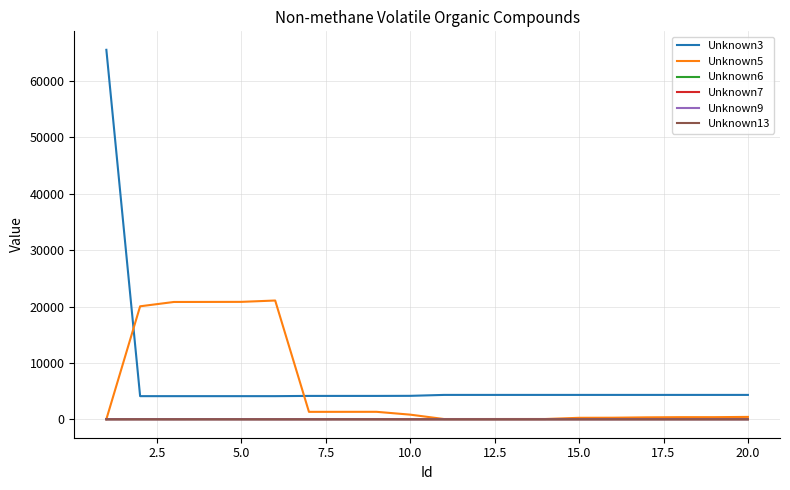

True or false: Unknown3 and Unknown13 cross at least once.

False